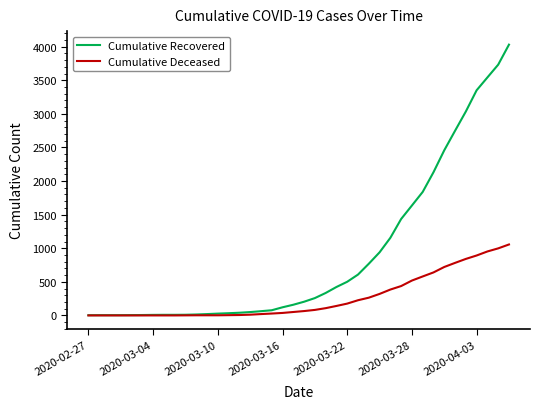

Which series has the widest spread of values?

Cumulative Recovered